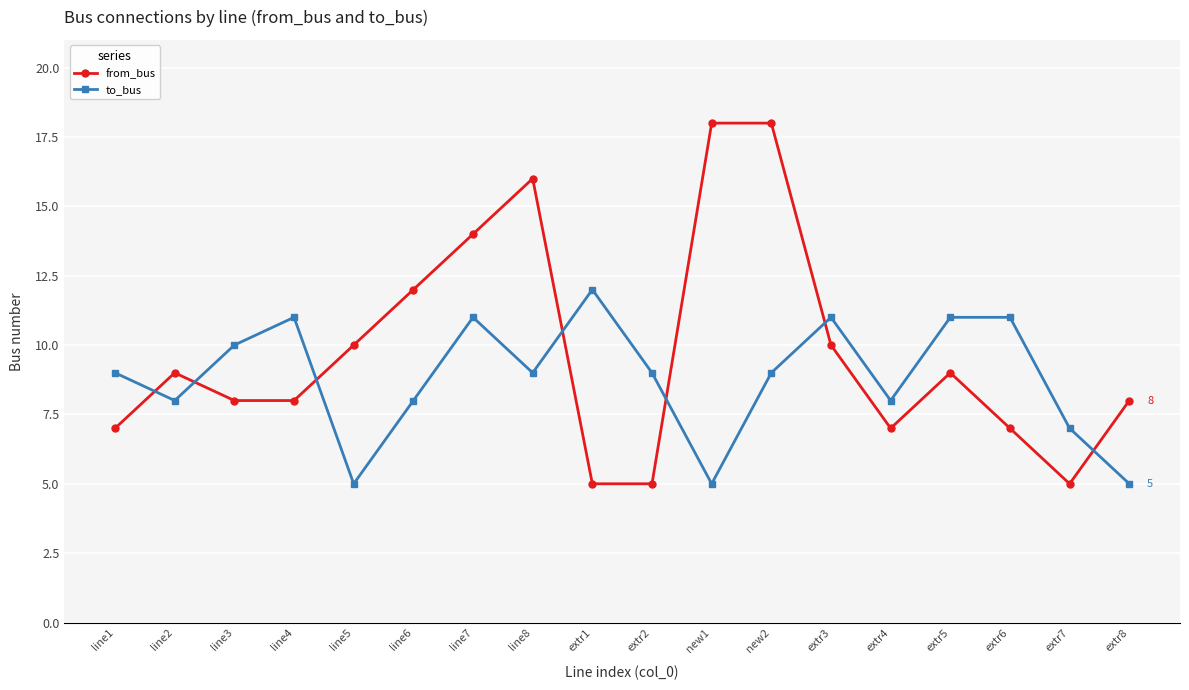

Reading left to right, extract all data points from this chart.

from_bus: 7	9	8	8	10	12	14	16	5	5	18	18	10	7	9	7	5	8
to_bus: 9	8	10	11	5	8	11	9	12	9	5	9	11	8	11	11	7	5